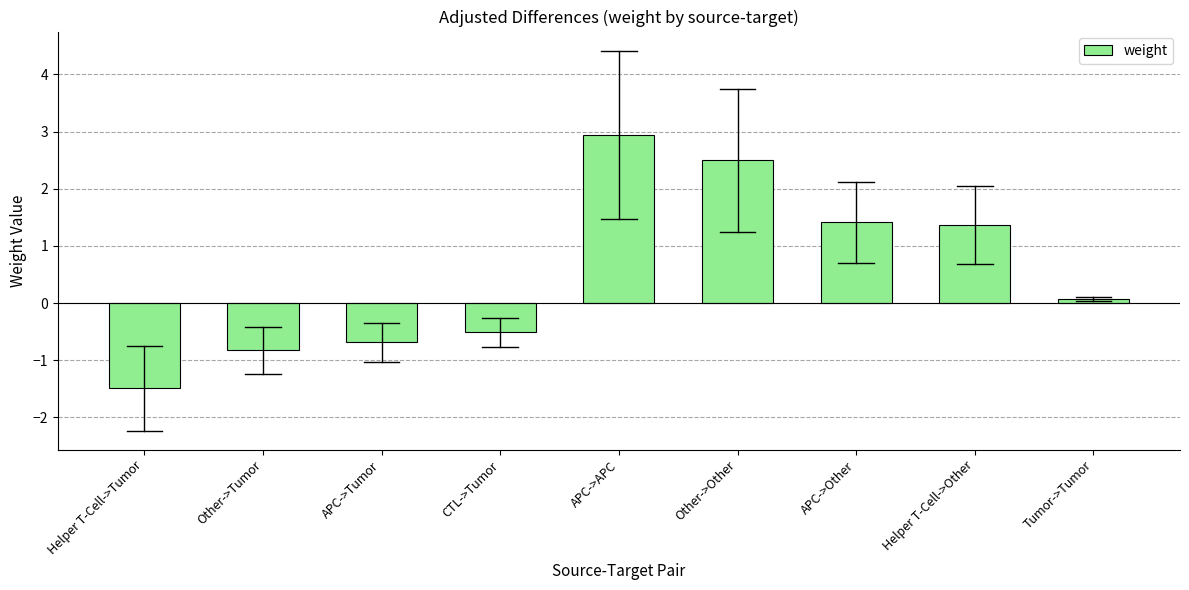

The value at APC->Other is 2.1. True or false?

False